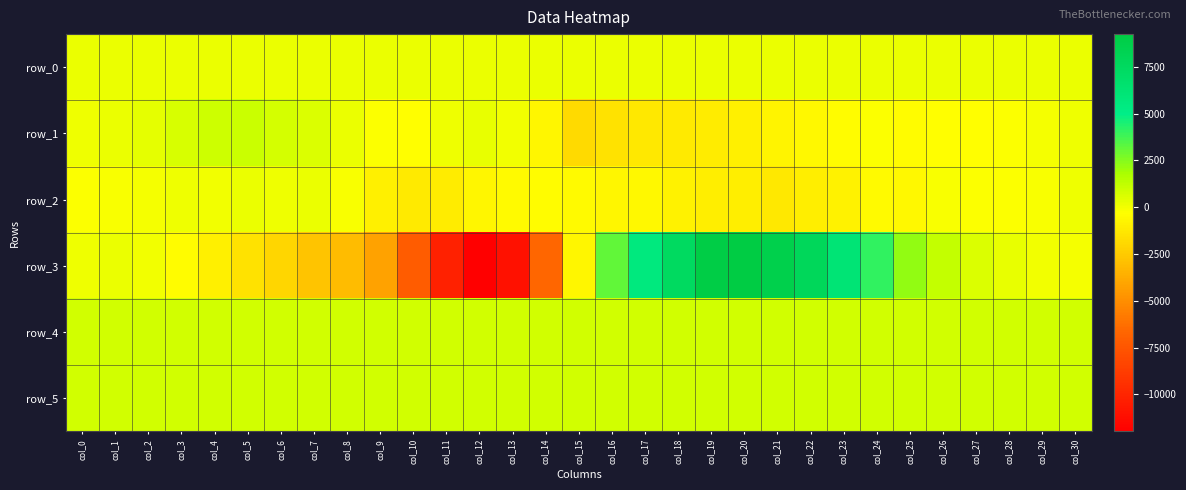

What is the smallest value displayed?

-11969.0